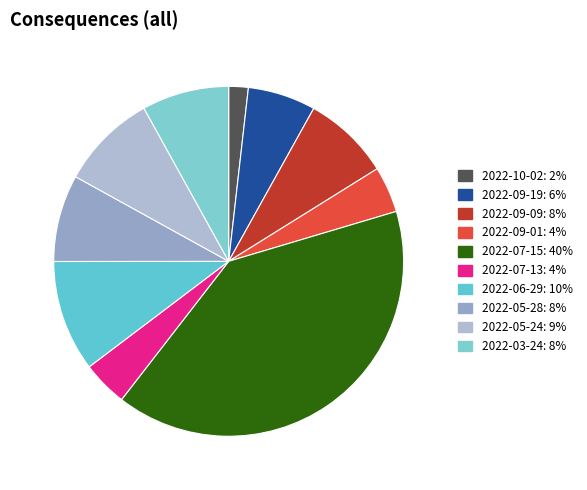

To the nearest percent, what portion does 2022-07-13 represent?

4%